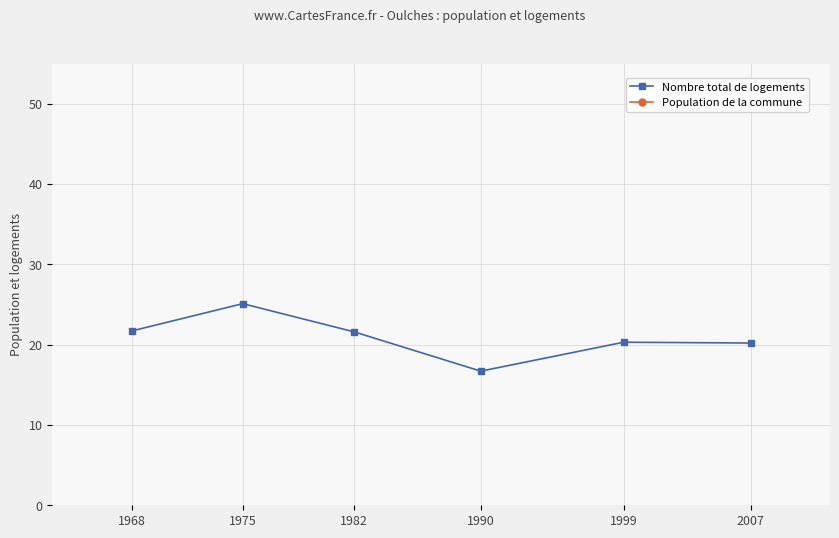

How many lines are shown in the chart?

2